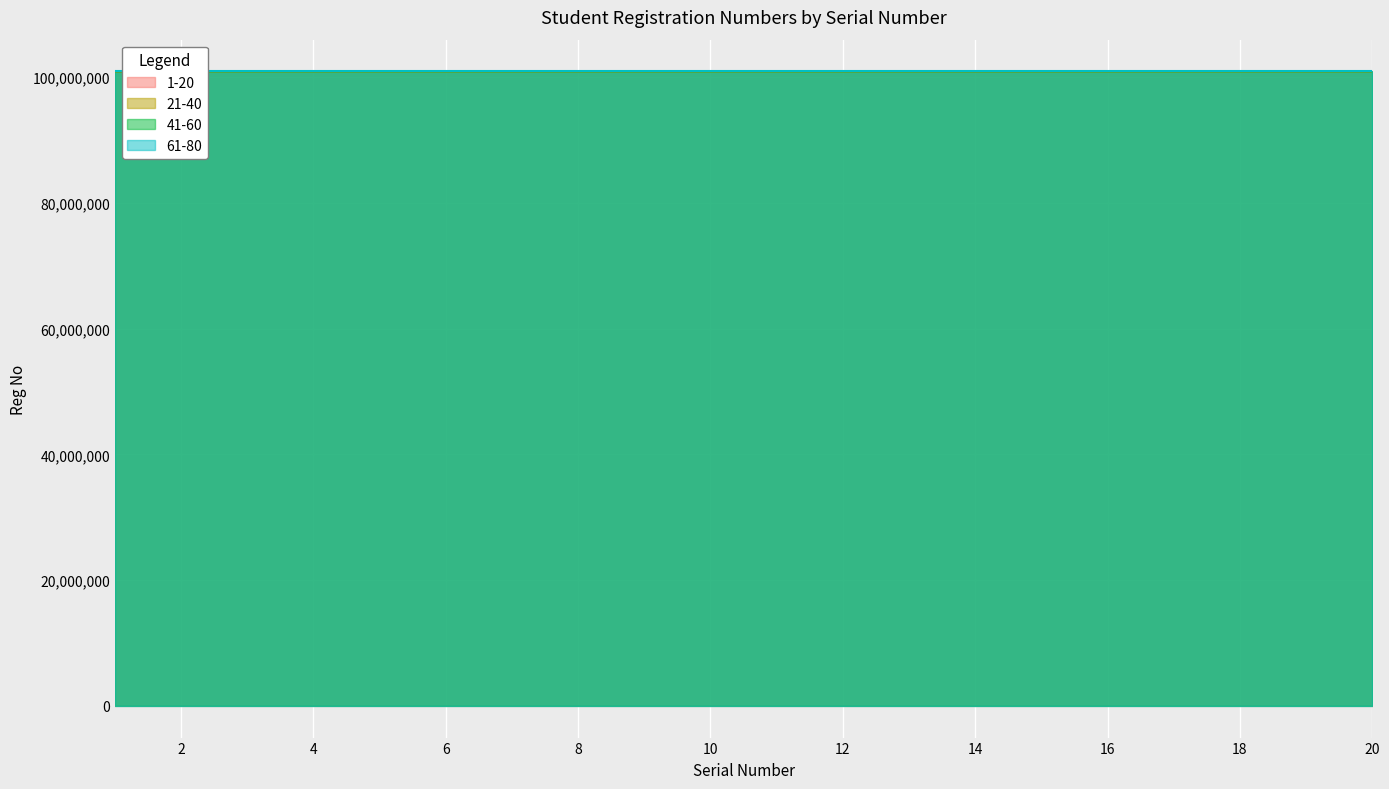

What is the value of the 61-80 point at the 6th from the left?

100911534